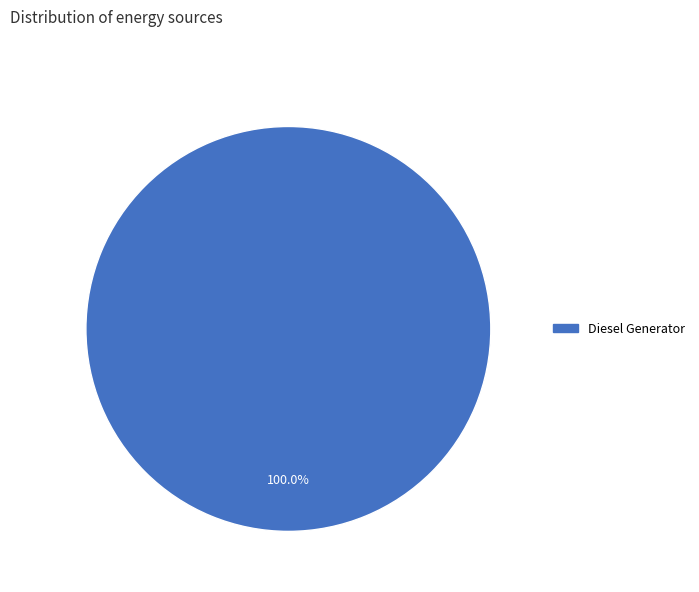

Does any single category account for the majority?

Yes